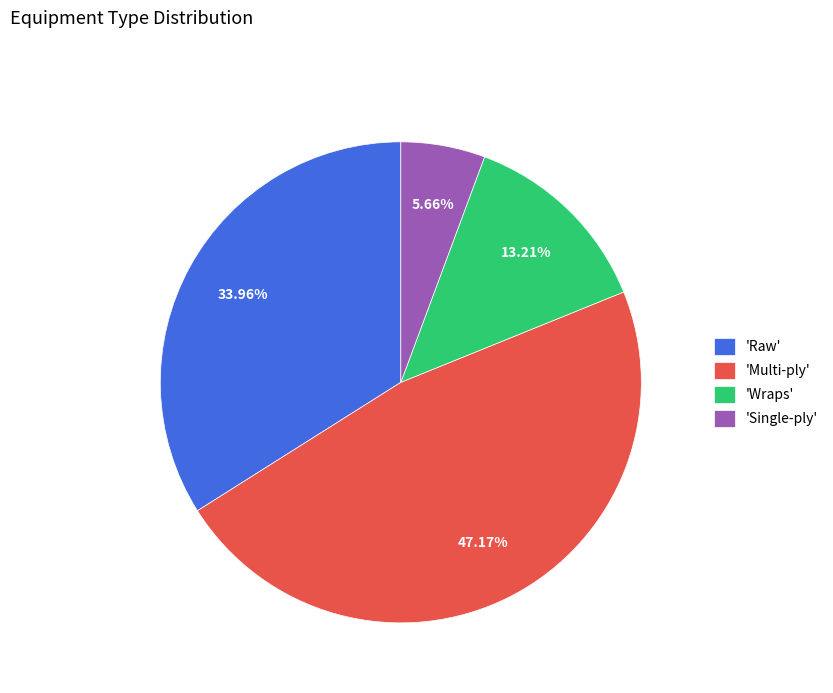

How many segments does this pie chart have?

4